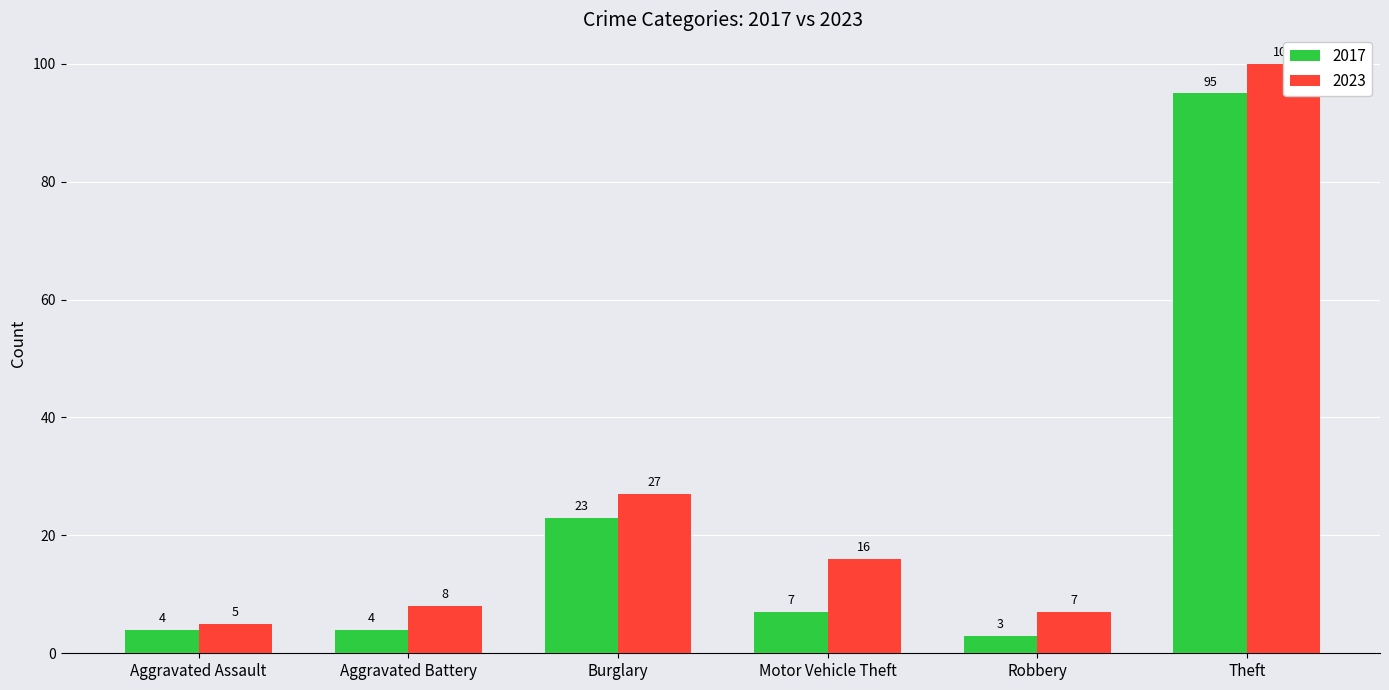

Is it true that 2023 equals 3 at Aggravated Assault?

False